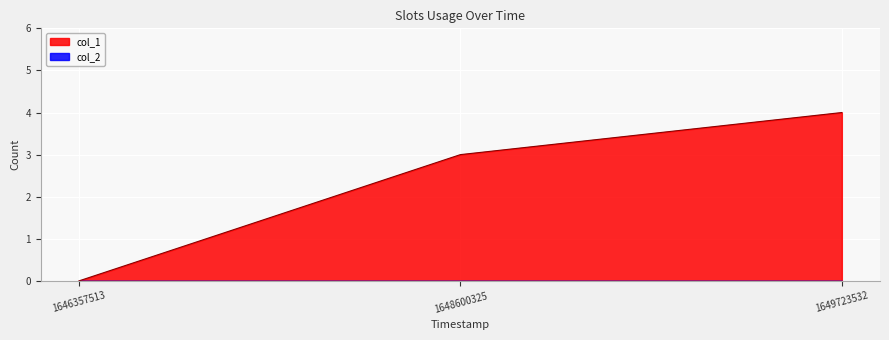

The chart shows a value of 2 at 1646357513. True or false?

False